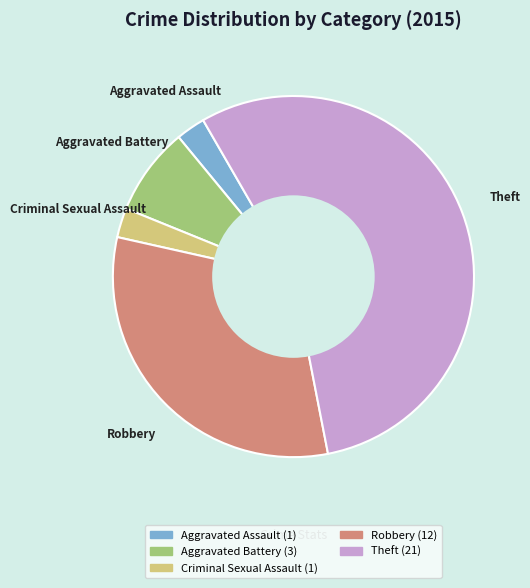

Is the sum of Theft and Aggravated Assault greater than half?

Yes